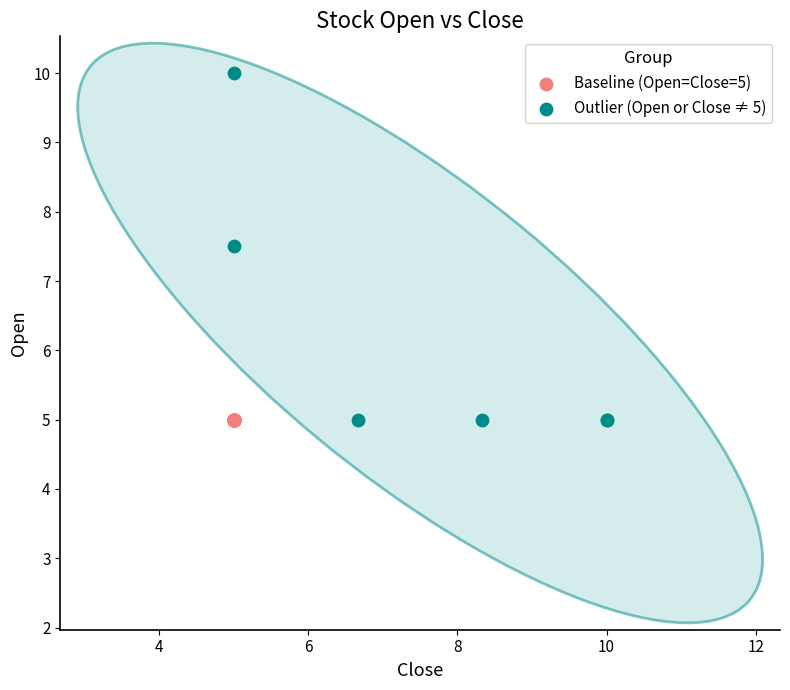

Which series reaches the maximum Y coordinate?

Outlier (Open or Close ≠ 5)